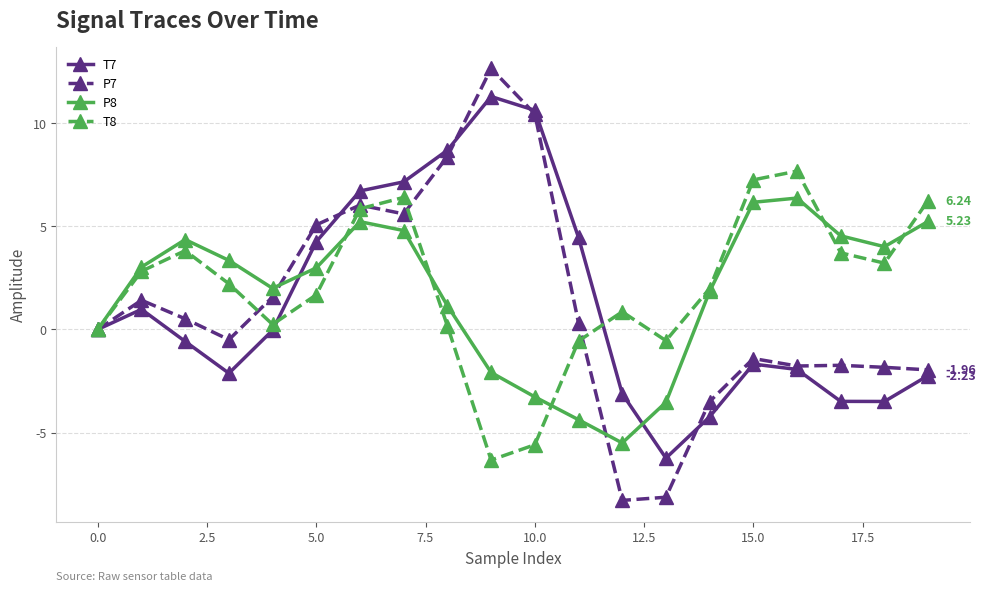

What are all the series names shown in the legend?

T7, P7, P8, T8